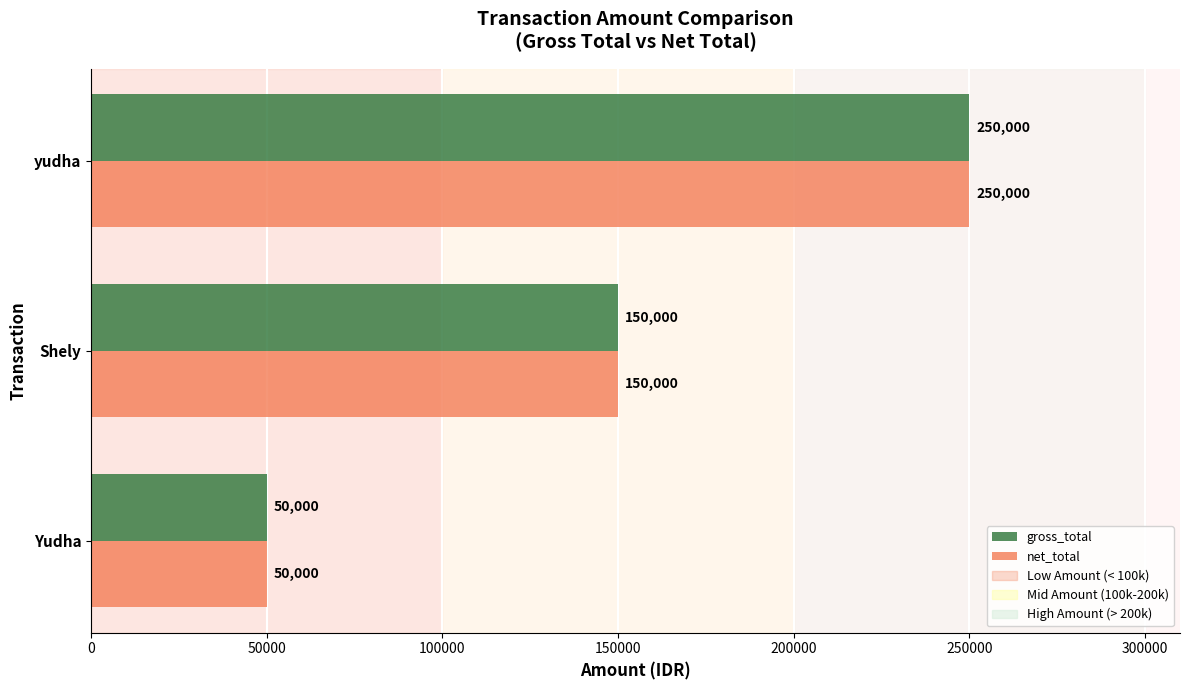

How many data points does each series have?

3